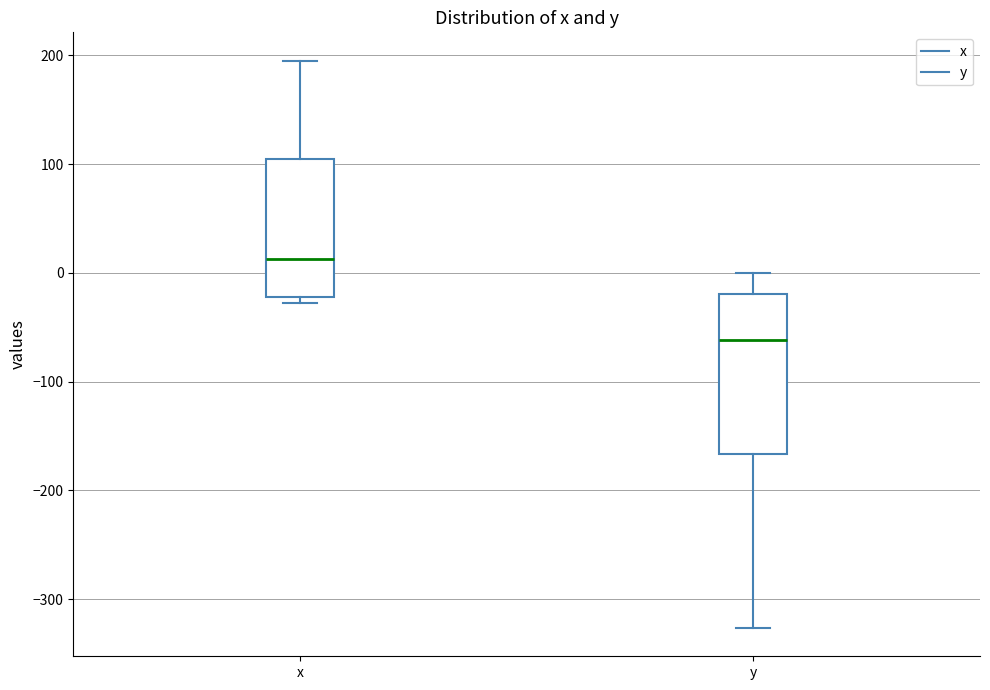

Reading left to right, transcribe this box plot: for each box, give where its median line is, the range the box spans, and where its two whiskers end, as read against the y-axis. The values are not printed on the chart, so give them approximately, as read against the axis.

x: median 10, box -20 to 100, whiskers -30 to 200
y: median -60, box -170 to -20, whiskers -330 to 0